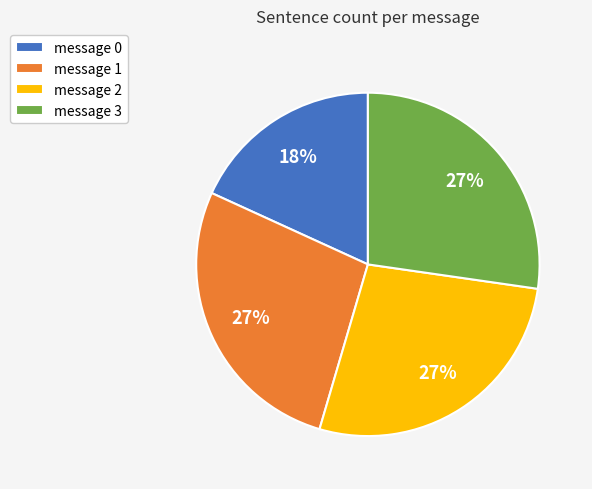

Is it true that message 3 is 39% of the pie?

False